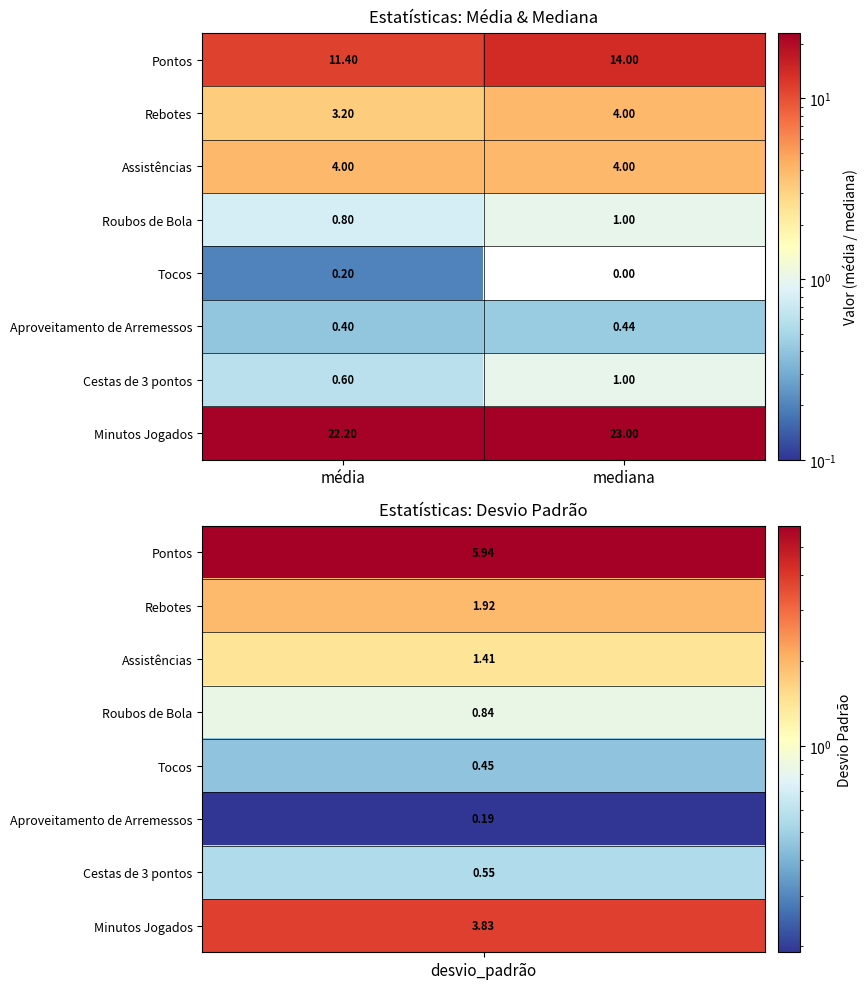

Which category has the lowest value in the Pontos series?

média